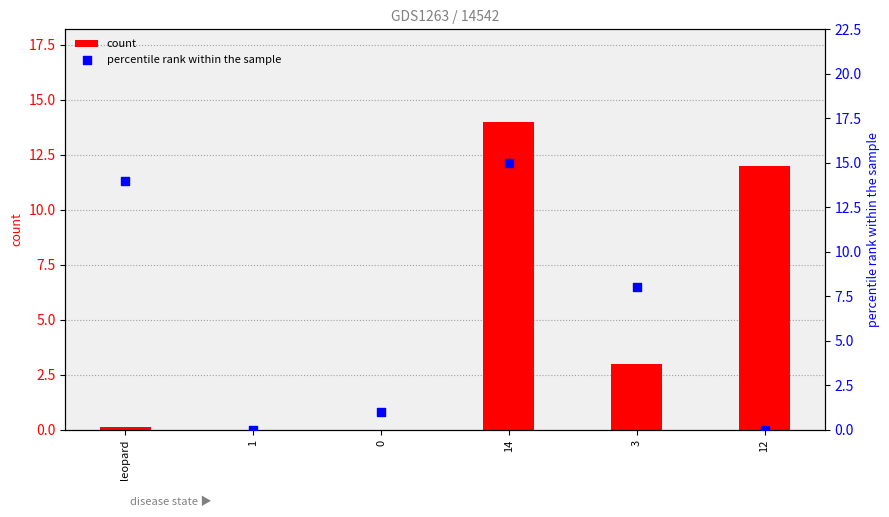

Which series contains the highest Y value?

percentile rank within the sample